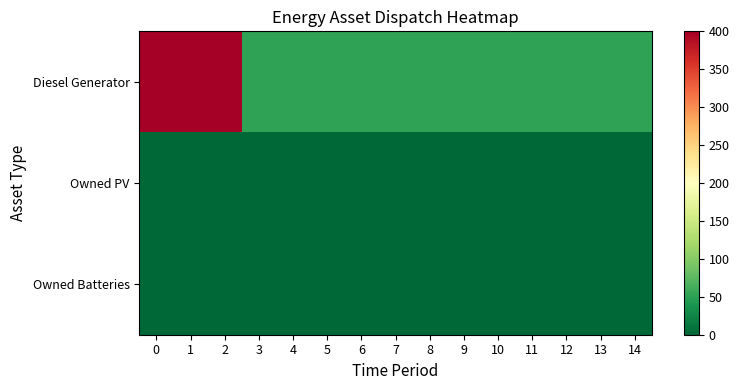

Which series changed the most between 5 and 9?

Diesel Generator